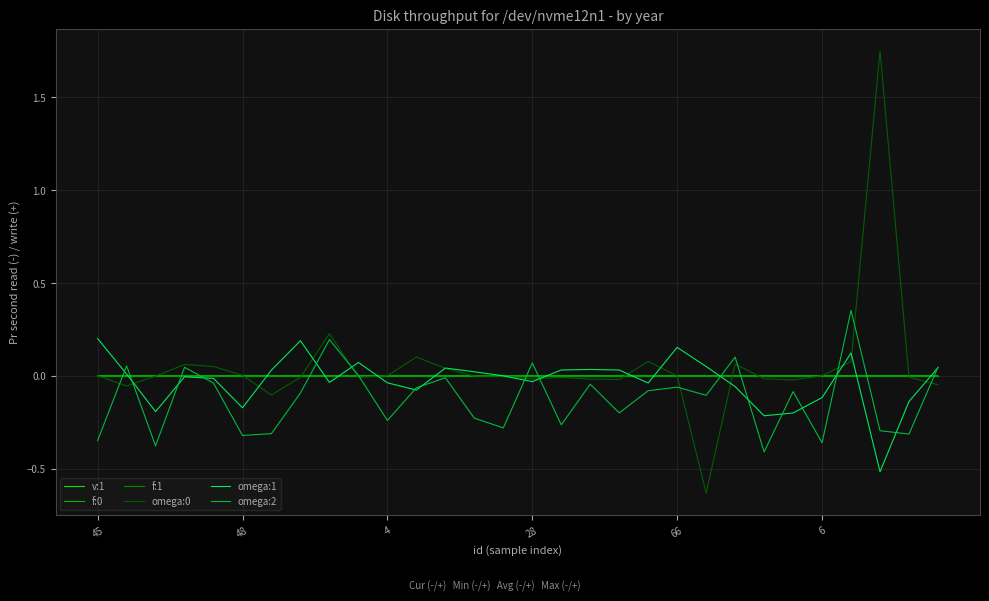

What is the maximum value for omega:1?

0.2